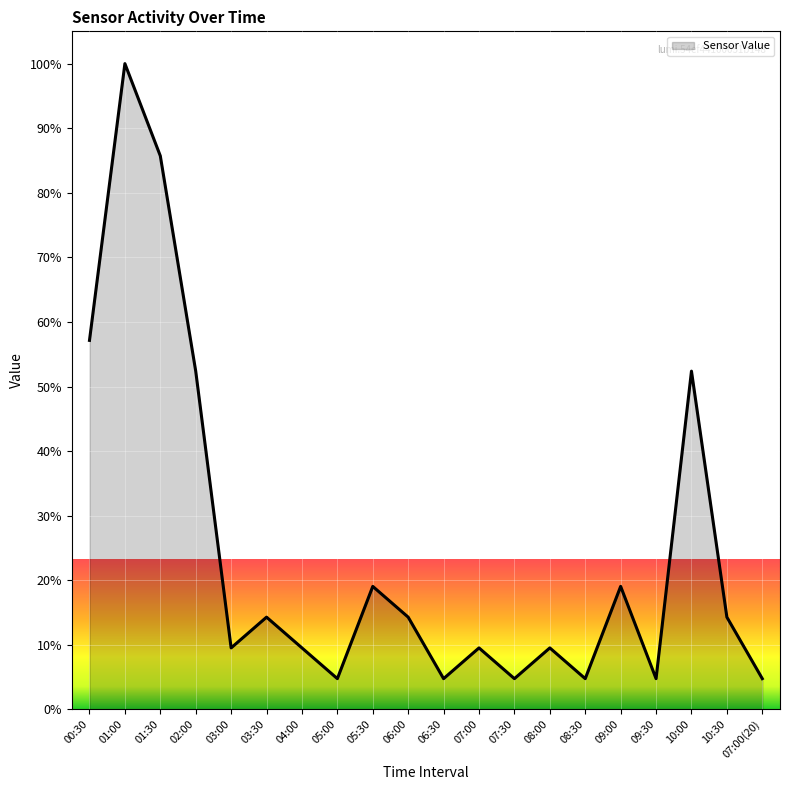

Where does the data first go above 14?

00:30